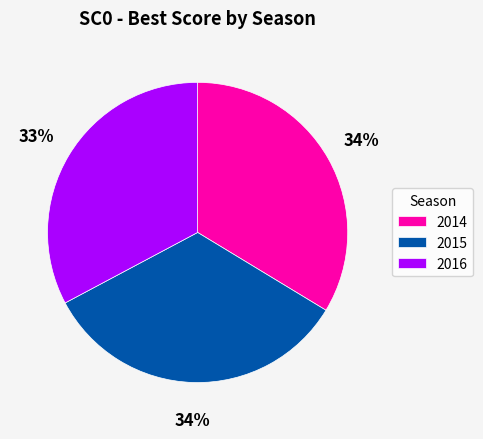

Count the number of slices in the pie.

3